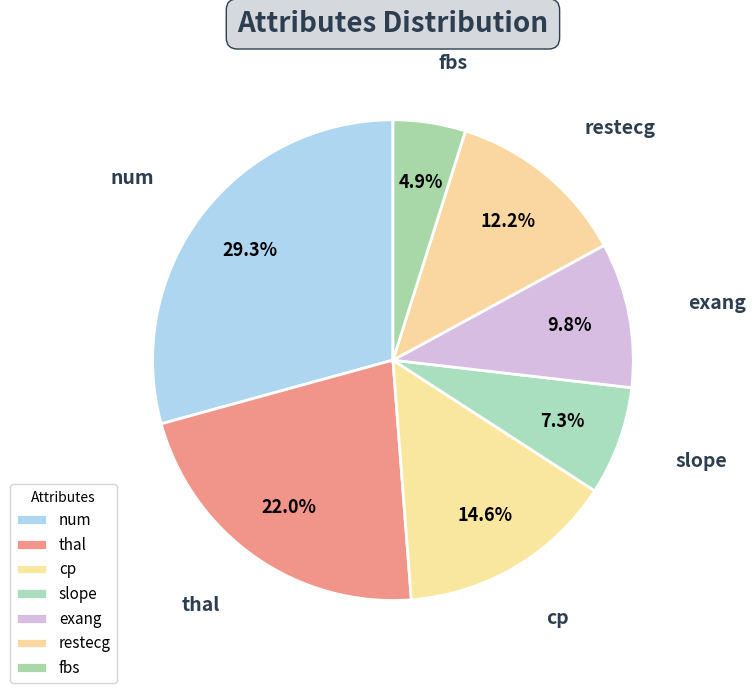

What percentage do thal and cp together represent?

36.6%